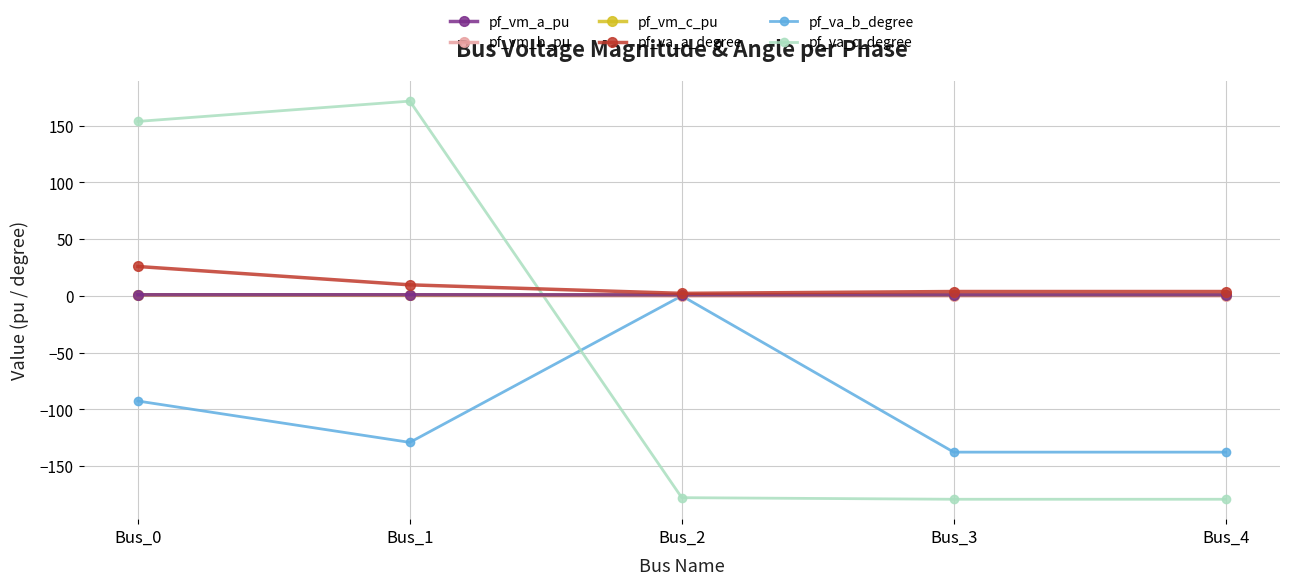

After their last crossing, which series has the higher values: pf_va_c_degree or pf_va_b_degree?

pf_va_b_degree